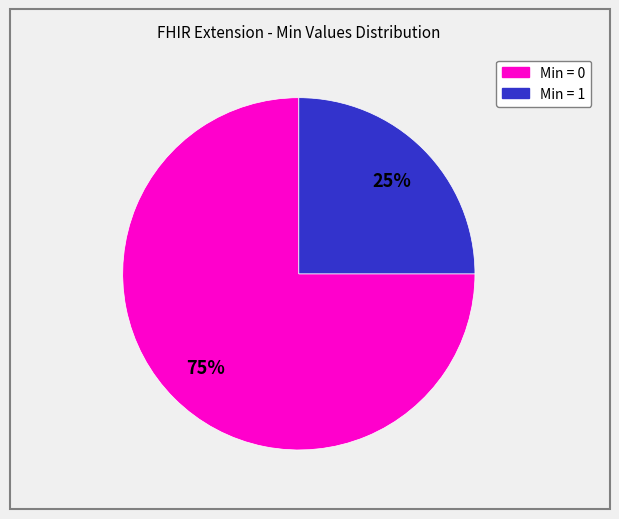

To the nearest percent, what is the average slice percentage?

50%